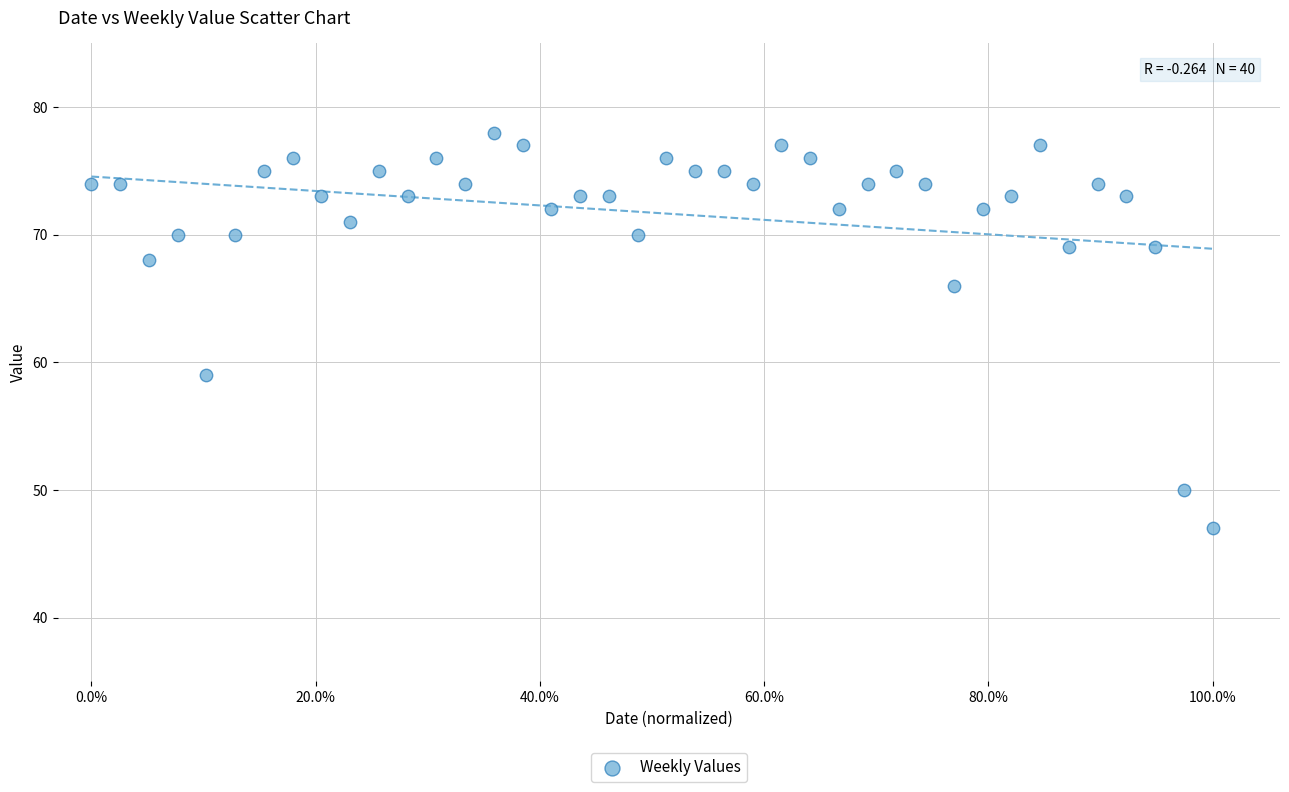

What is the range of Y values (max minus min)?

31